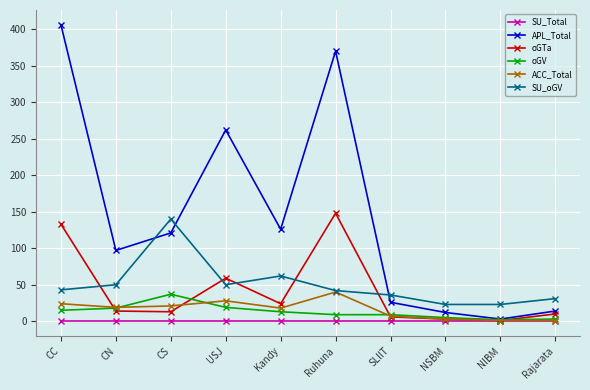

At which label does APL_Total first exceed 121?

CC